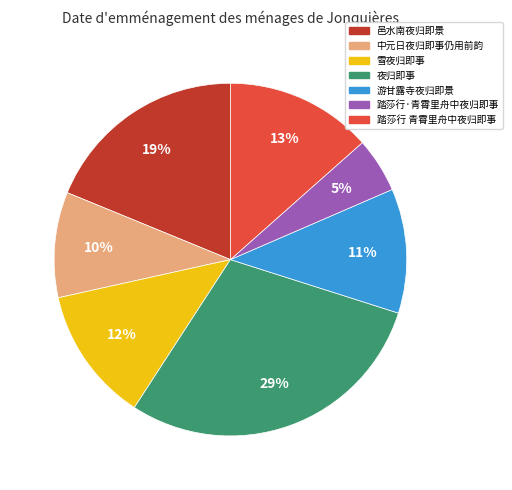

Combined, do 中元日夜归即事仍用前韵 and 踏莎行·青霄里舟中夜归即事 account for over 50%?

No